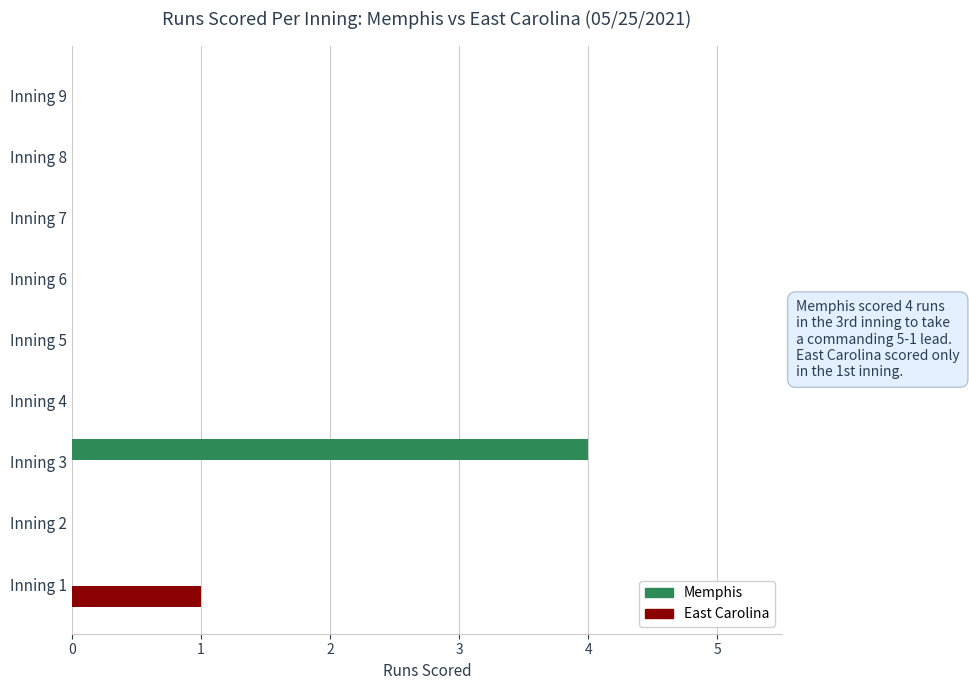

Which series has the widest spread of values?

Memphis